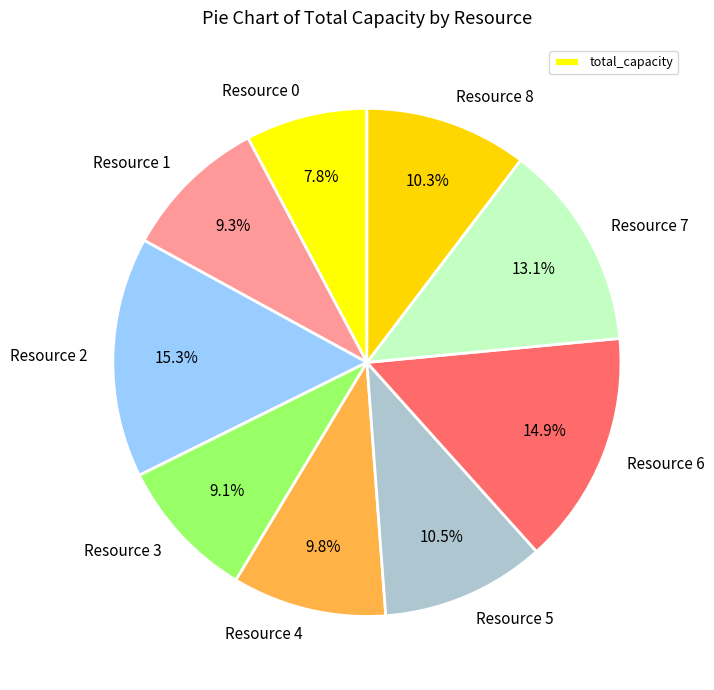

Which has a higher value, Resource 1 or Resource 4?

Resource 4